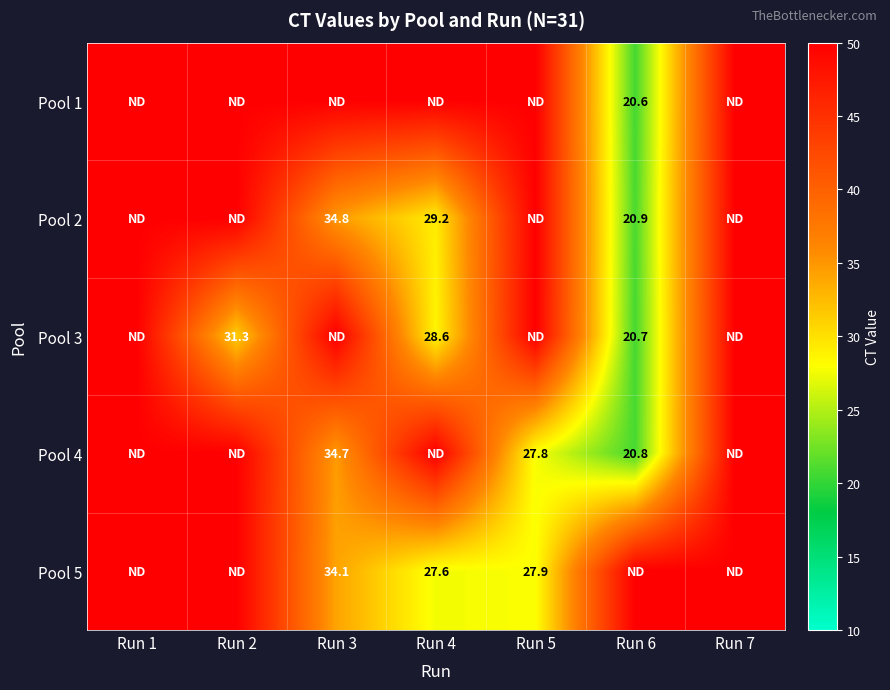

The value of Pool 3 at Run 2 is 17.9. True or false?

False